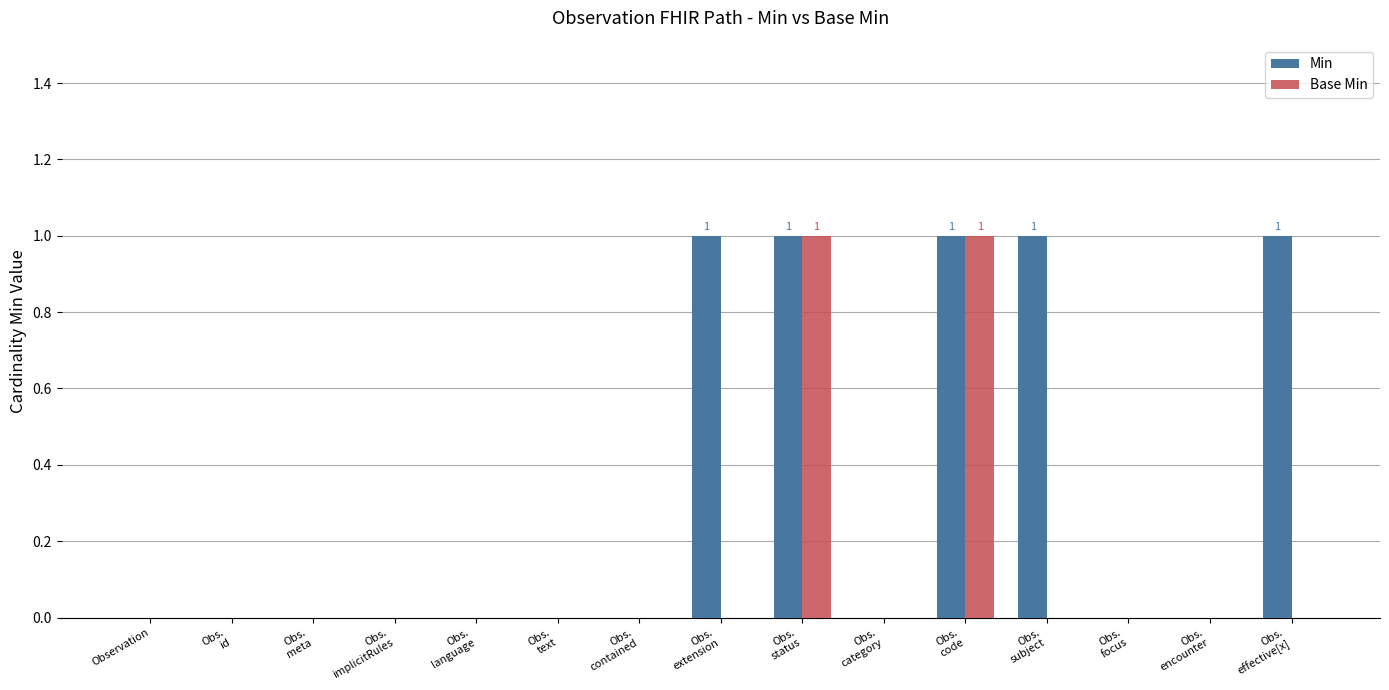

Is the value of Base Min at Obs.
id greater than the value of Min at Obs.
code?

No